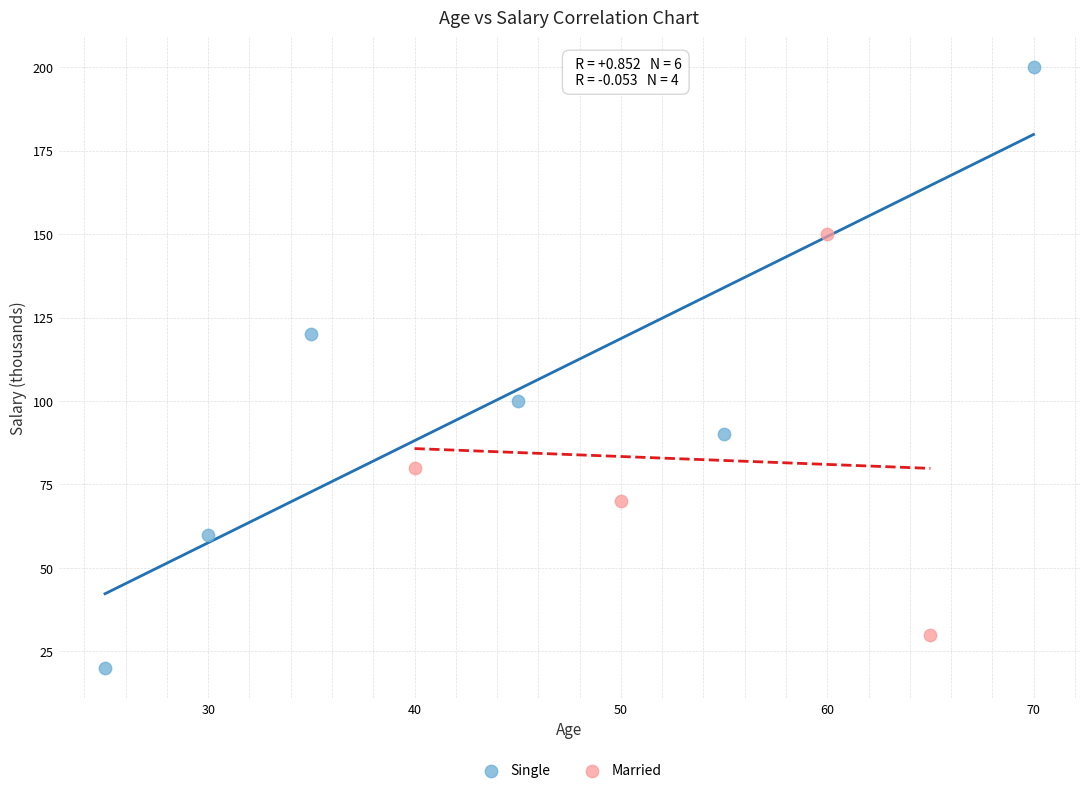

Which series reaches the minimum Y coordinate?

Single